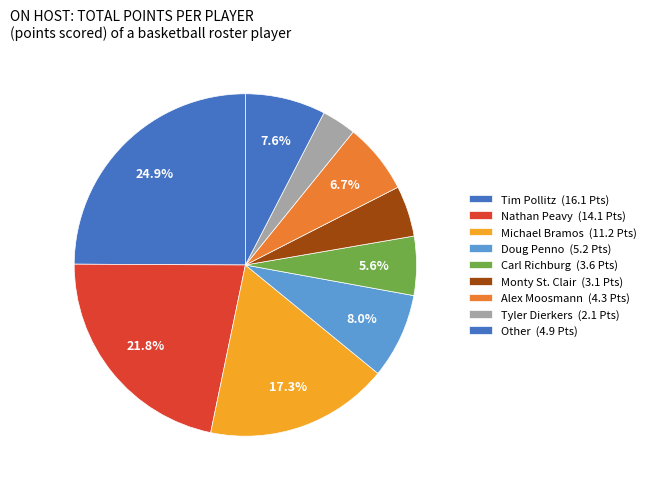

How many segments does this pie chart have?

9